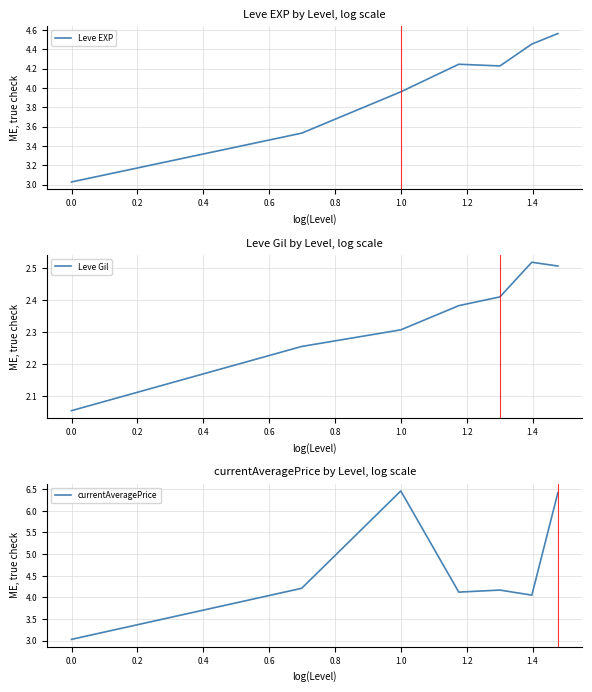

What is the value of the Leve EXP point at the 3rd from the left?

4.0